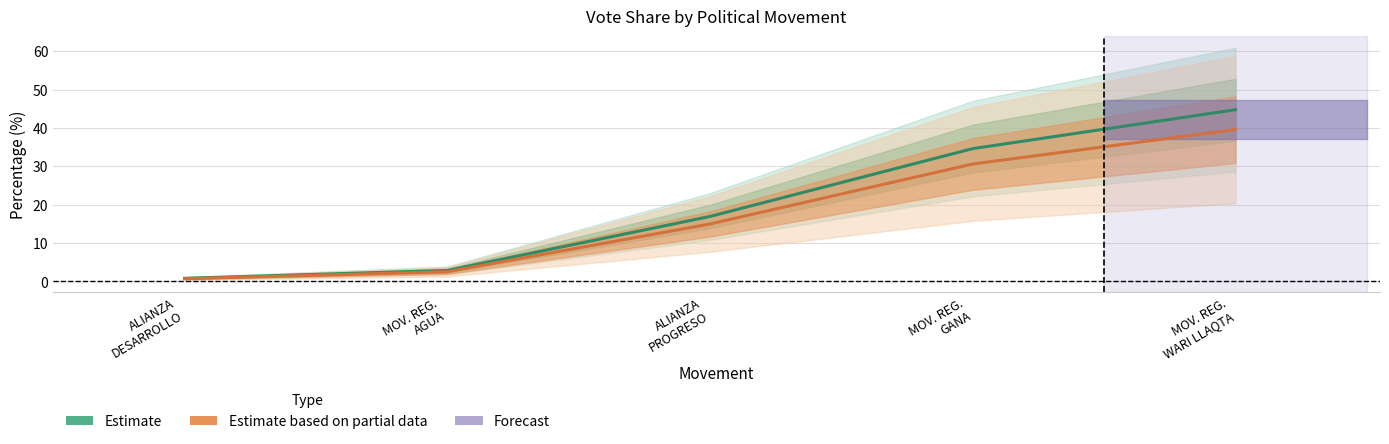

At which label does Estimate based on partial data reach its peak?

MOV. REG.
WARI LLAQTA